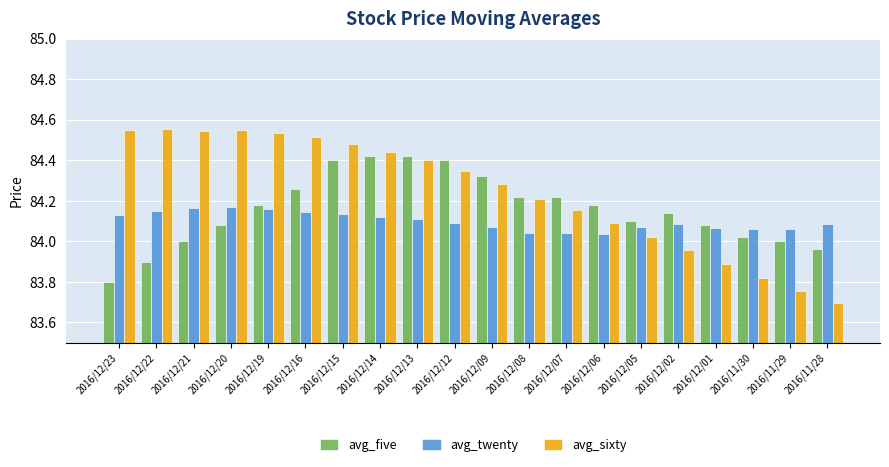

At 2016/12/05, list the series in order from largest to smallest.

avg_five, avg_twenty, avg_sixty